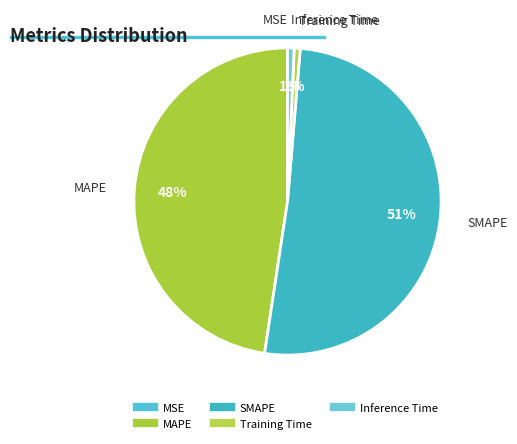

Does Inference Time represent more than half of the total?

No